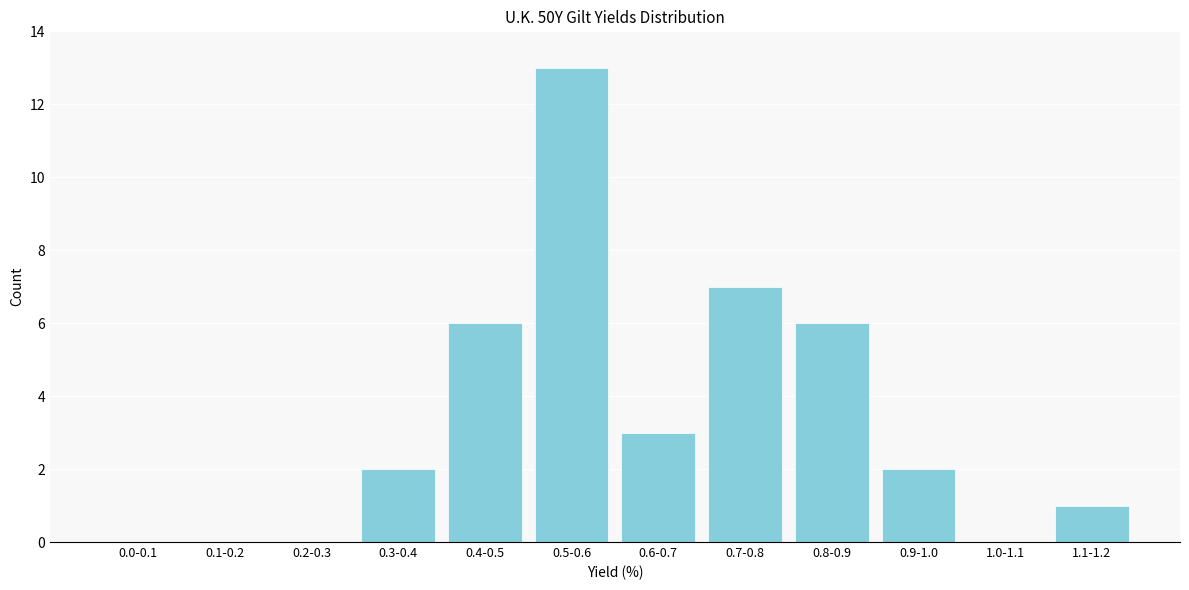

Reading right to left, transcribe all the data shown in this chart.

1.1-1.2=1	1.0-1.1=0	0.9-1.0=2	0.8-0.9=6	0.7-0.8=7	0.6-0.7=3	0.5-0.6=13	0.4-0.5=6	0.3-0.4=2	0.2-0.3=0	0.1-0.2=0	0.0-0.1=0